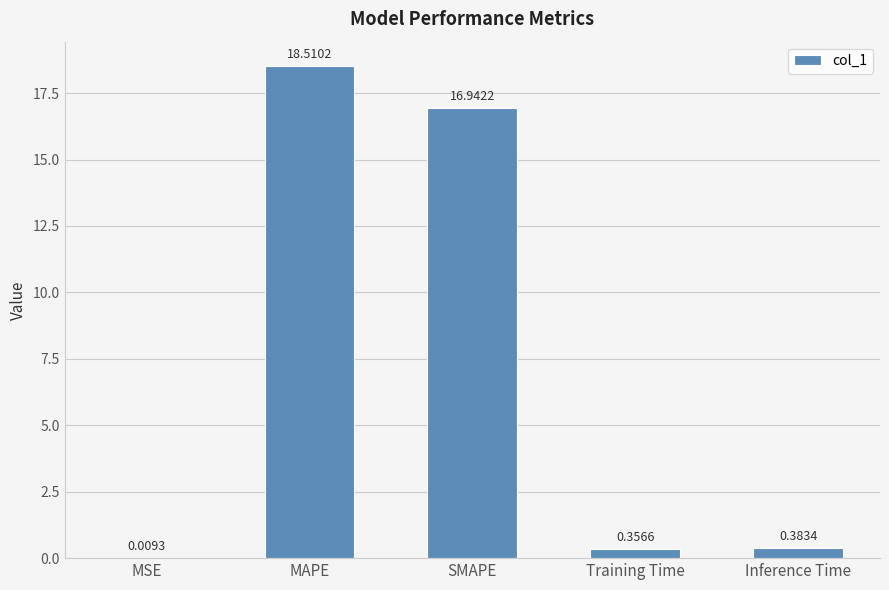

Are the bars horizontal?

No